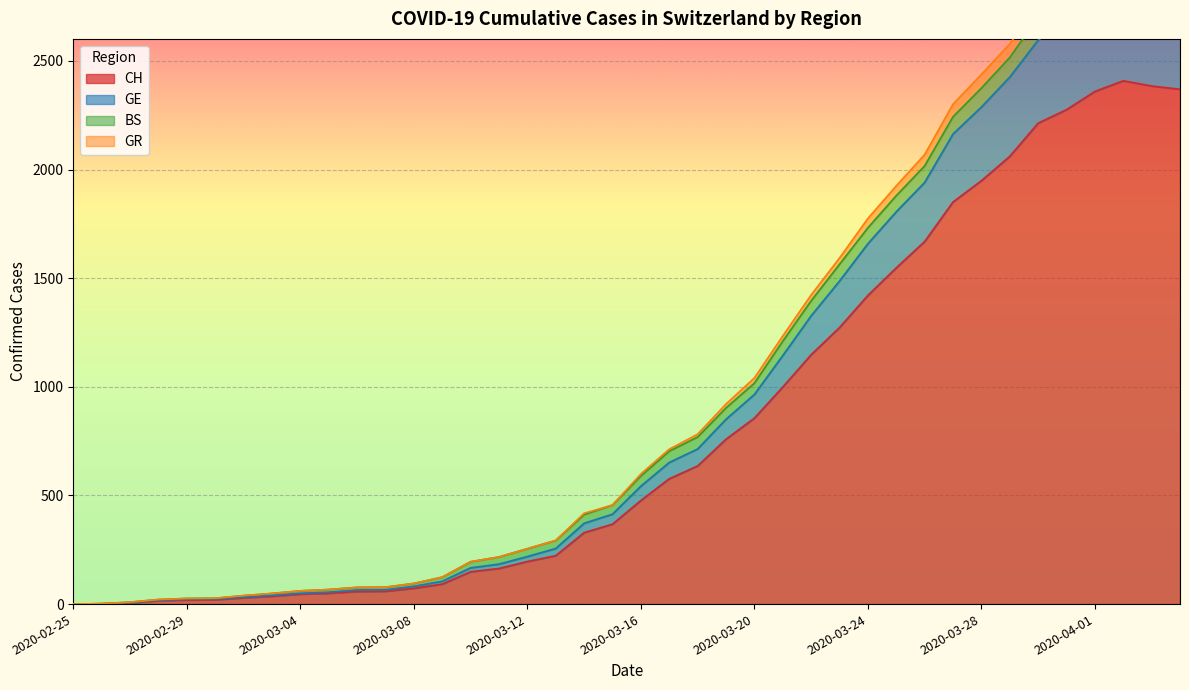

What is the label of the 7th point from the right?

2020-03-29